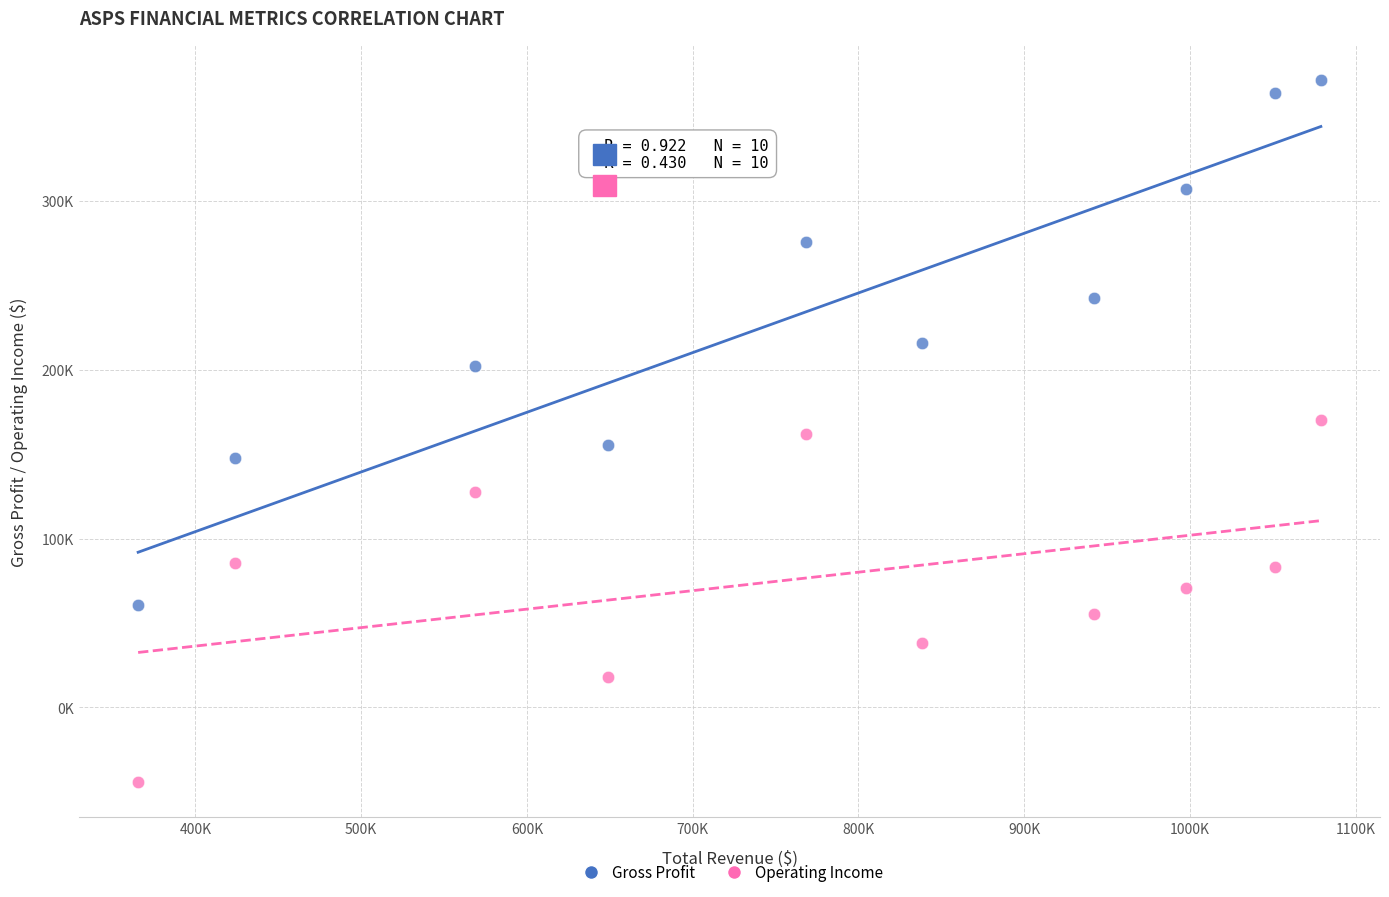

What are all the series names shown in the legend?

Gross Profit, Operating Income